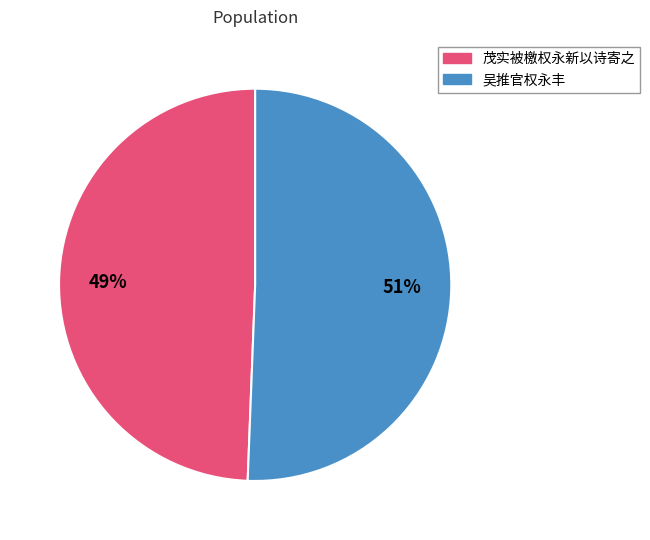

What is the ratio of the value at 吴推官权永丰 to the value at 茂实被檄权永新以诗寄之?

1.0